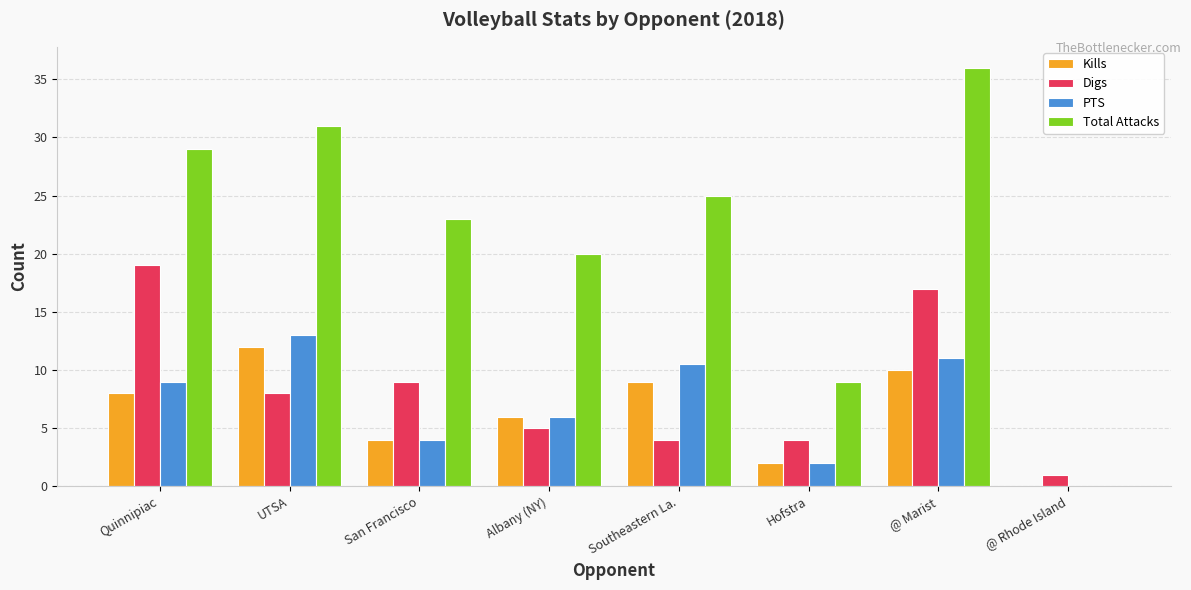

How many groups of bars are there?

8